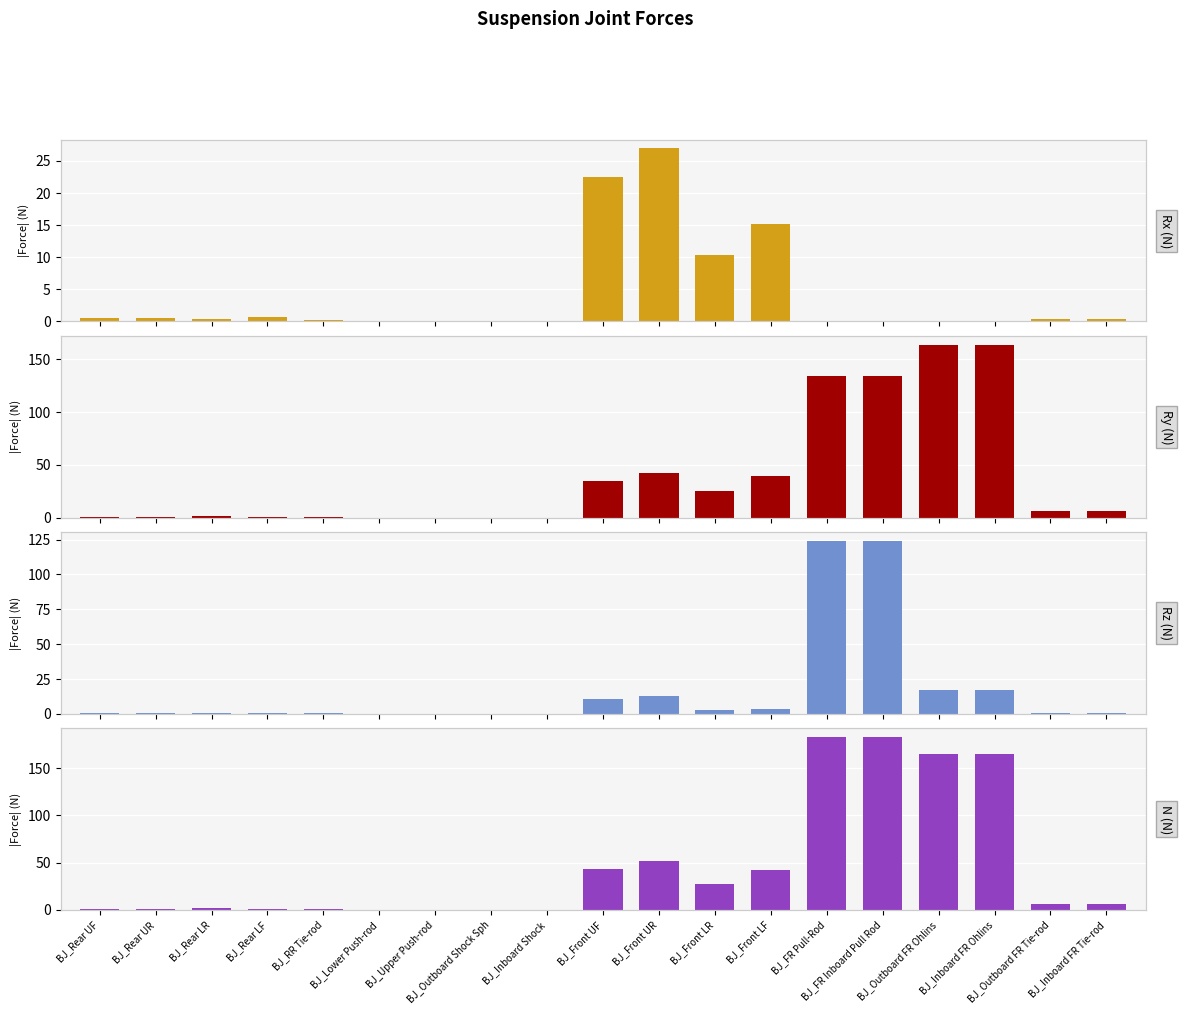

What is the sum of all Rz (N) values?

315.1